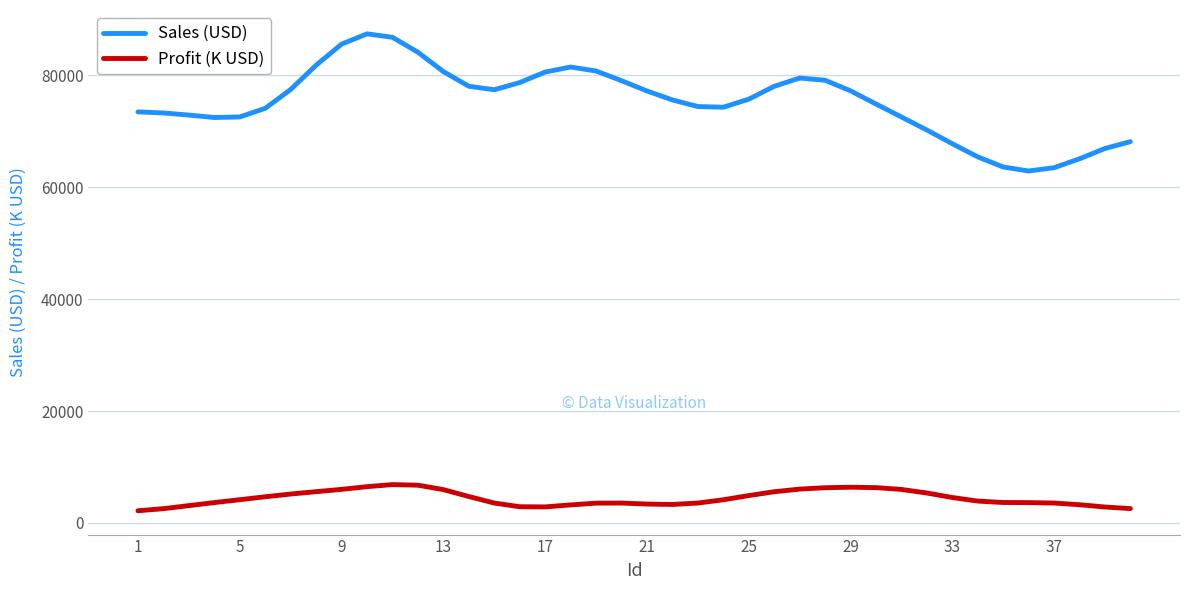

How many lines are shown in the chart?

2